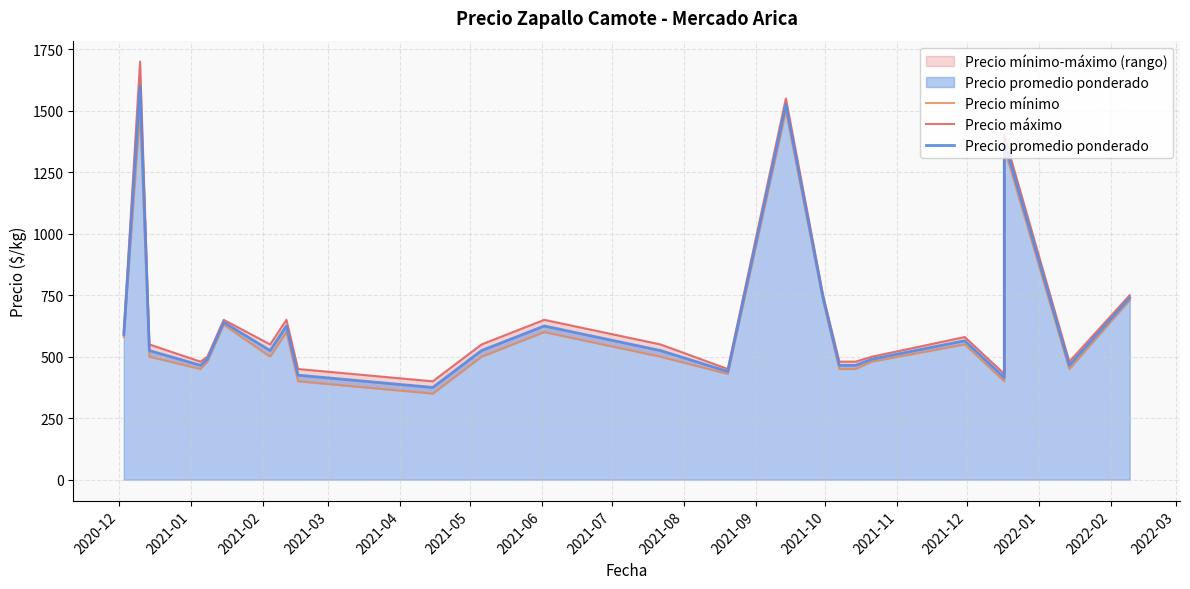

What position from the left is 2022-02?

15